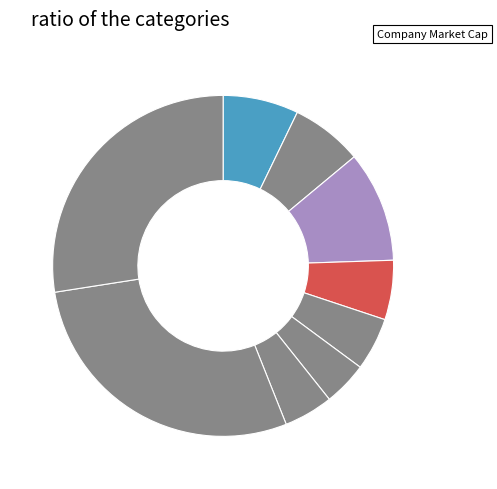

How many segments does this pie chart have?

9